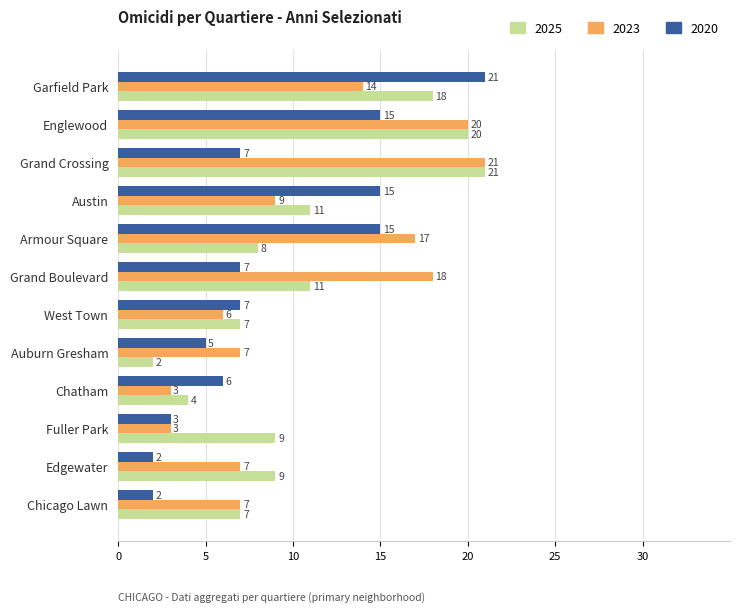

At which label does 2020 reach its peak?

Garfield Park